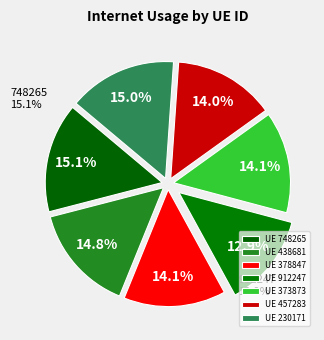

True or false: 457283 accounts for 14% of the total.

True